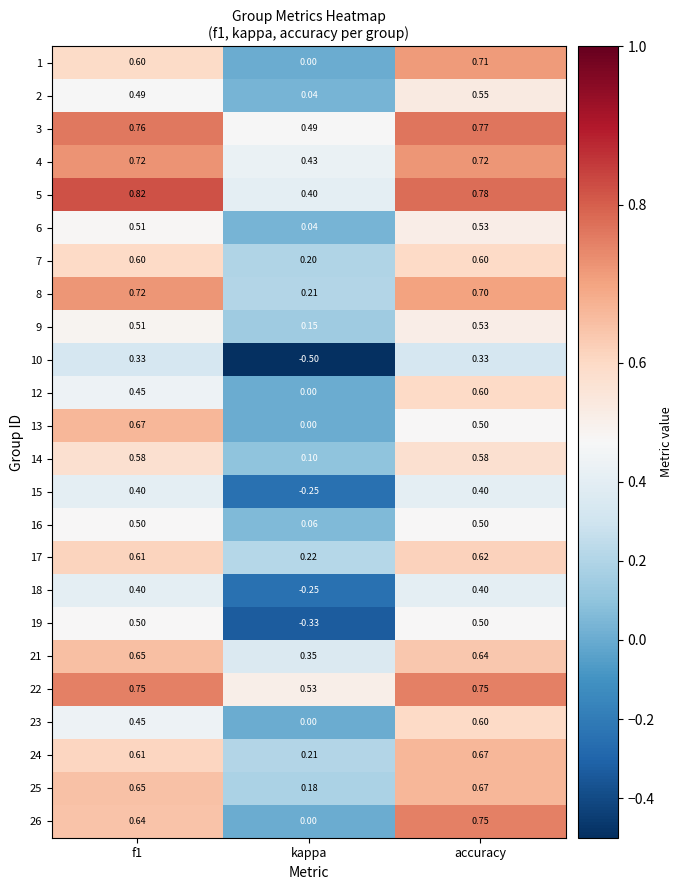

Where is 5 nearest to the value 0?

kappa